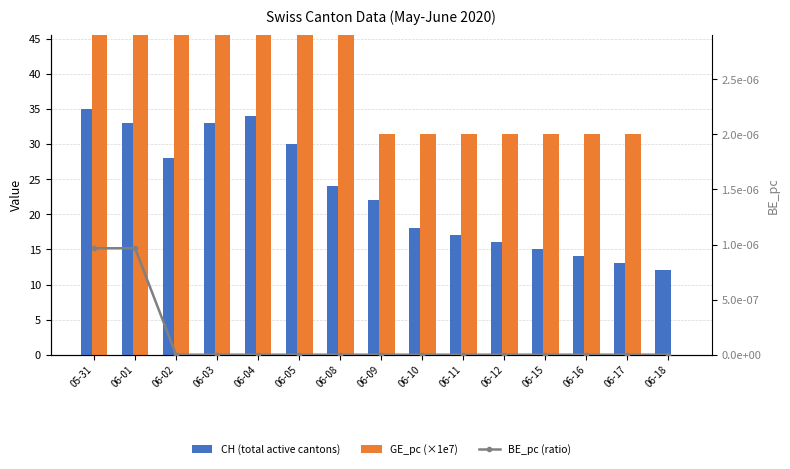

What is the maximum value for CH (total active cantons)?

35.0